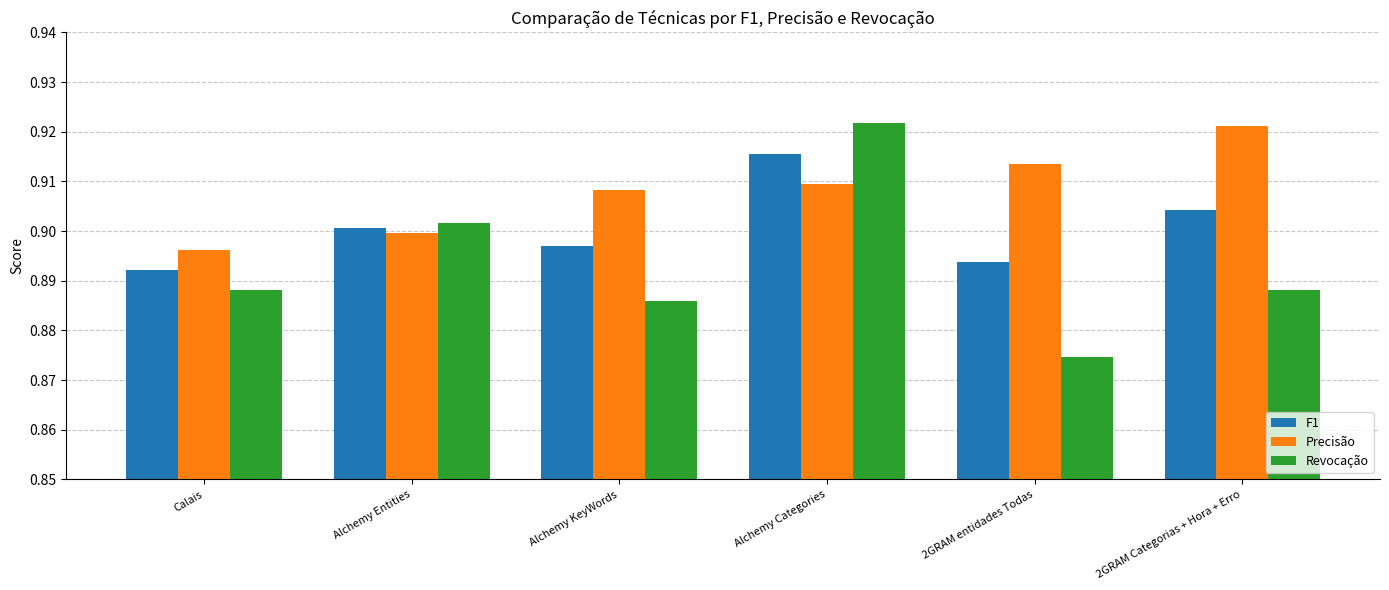

What is the label of the 6th bar from the left?

2GRAM Categorias + Hora + Erro